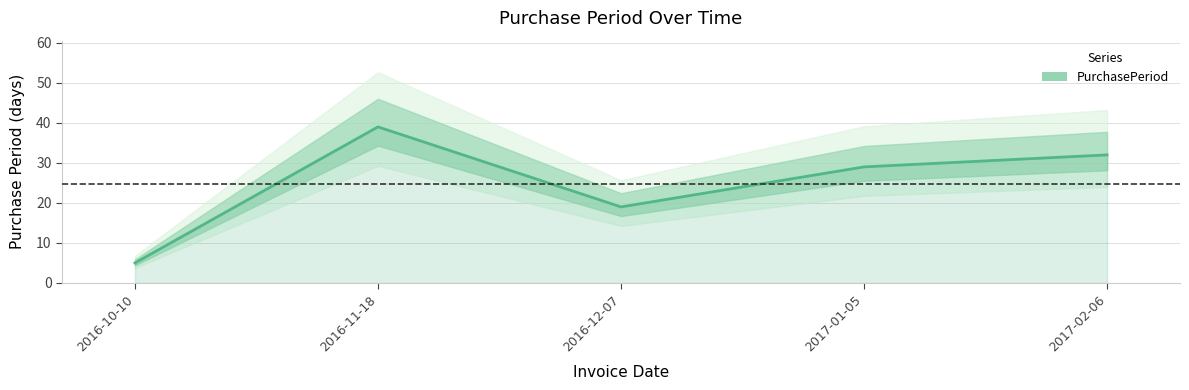

What is the label of the 3rd point from the left?

2016-12-07